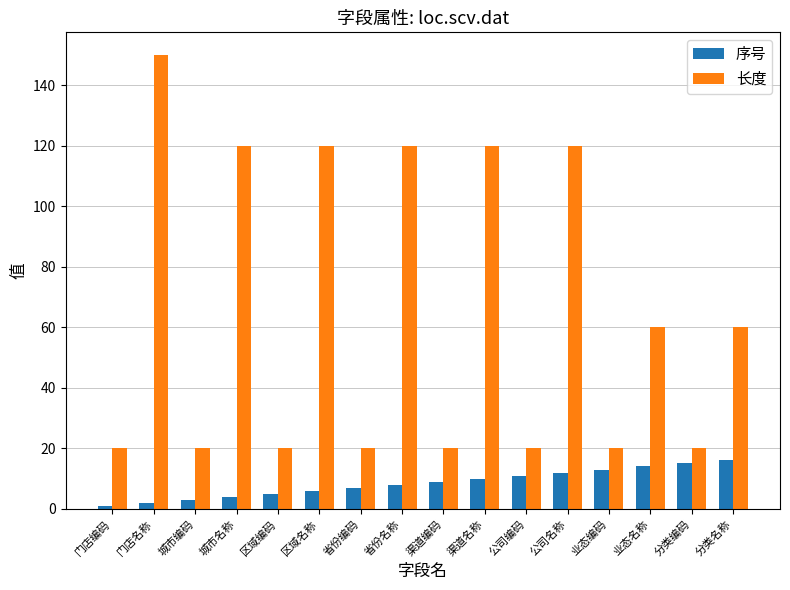

What is the approximate value of 序号 at 省份编码, to the nearest 10?

10